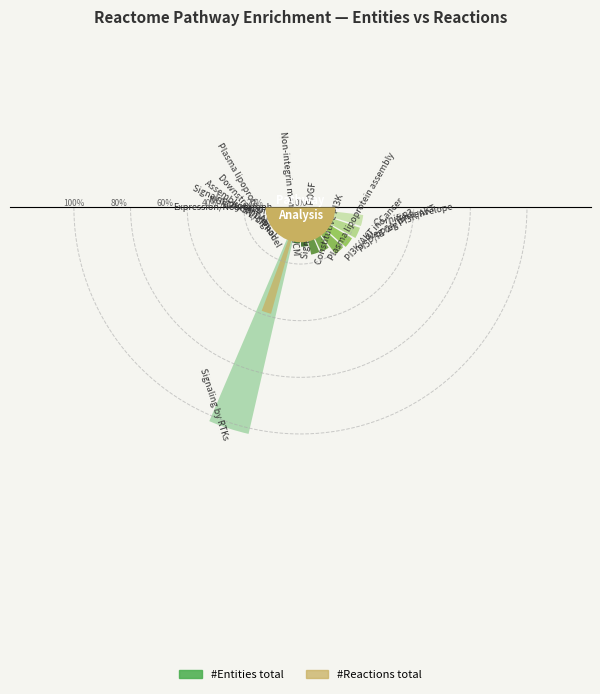

Reading right to left, what are all the values shown in this chart?

#Entities total: 0.2	0.2	0.2	0.2	0.1	0.1	0.1	0.1	0.8	0.1	0.0	0.0	0.0	0.0	0.0
#Reactions total: 0.0	0.0	0.0	0.0	0.0	0.0	0.0	0.0	0.3	0.0	0.0	0.0	0.0	0.0	0.0